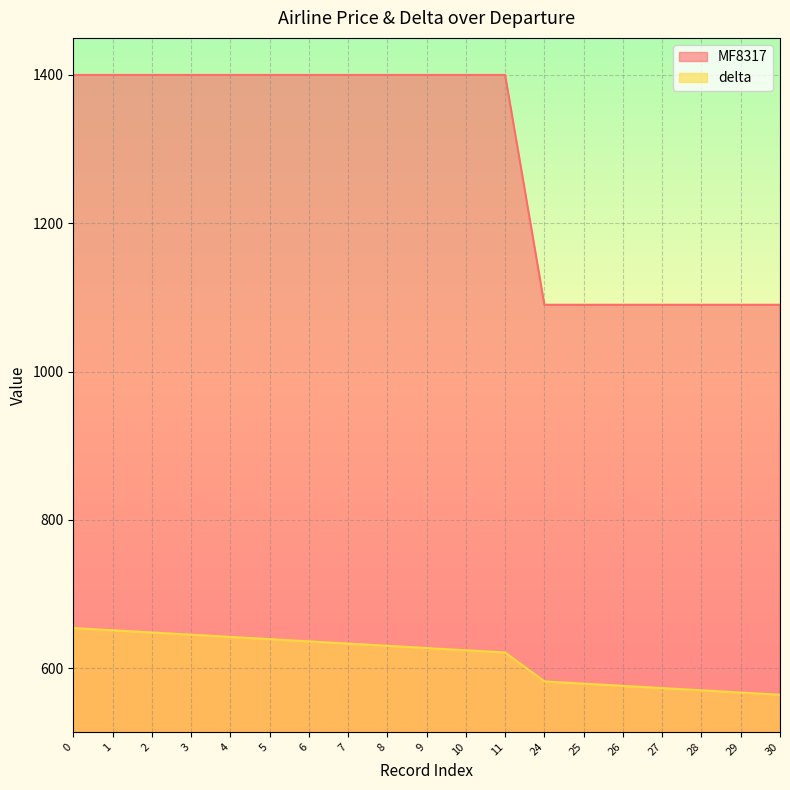

What is the difference between the highest and lowest values at 30?

526